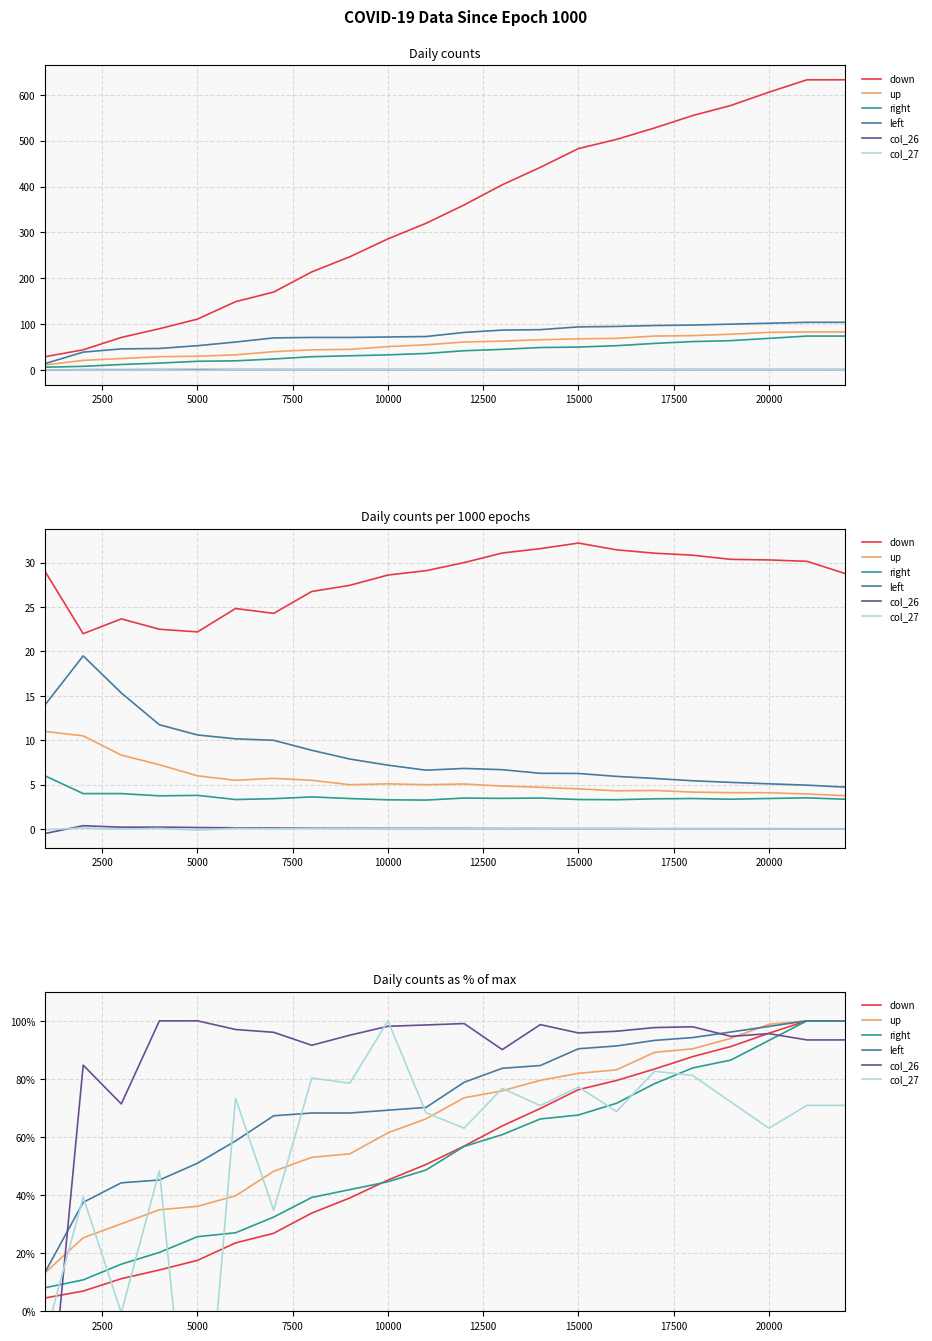

True or false: left has more than 1 interior local peaks.

False